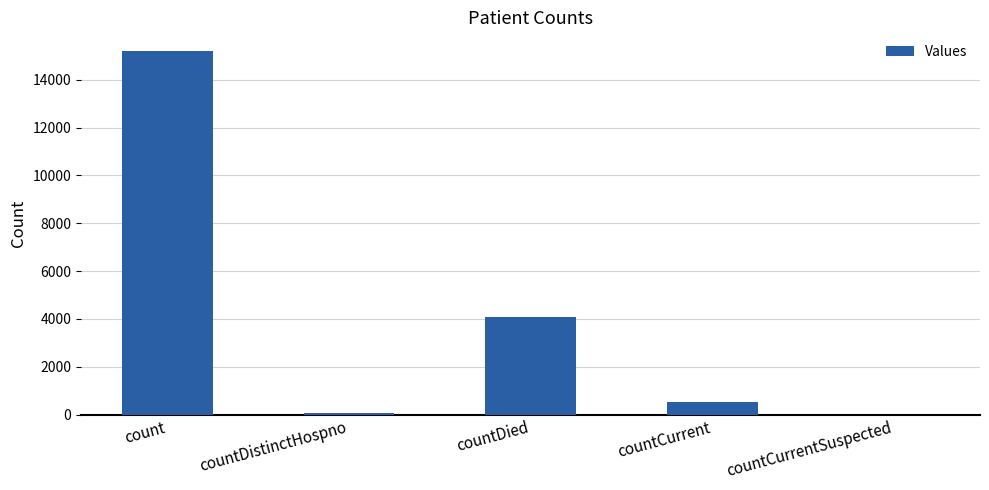

Where does the data first go above 524?

count